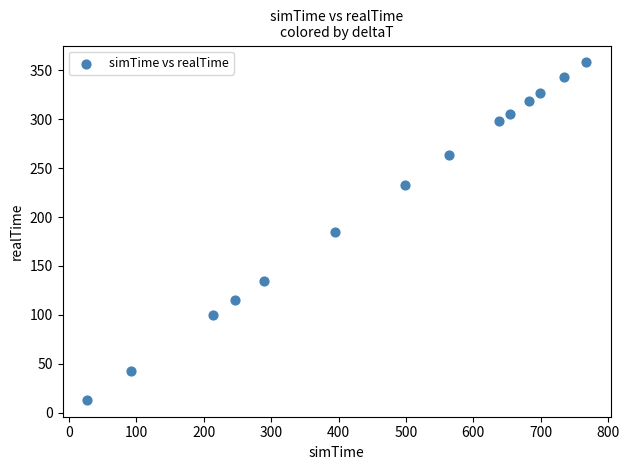

What is the range of X values (max minus min)?

739.5